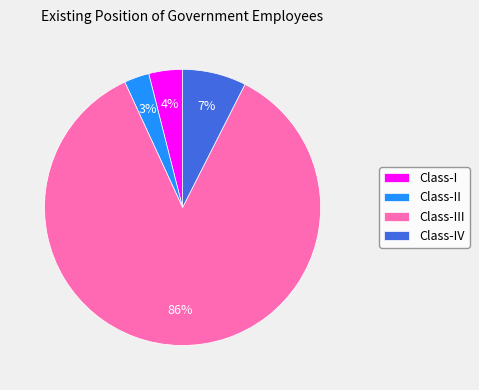

How many segments does this pie chart have?

4